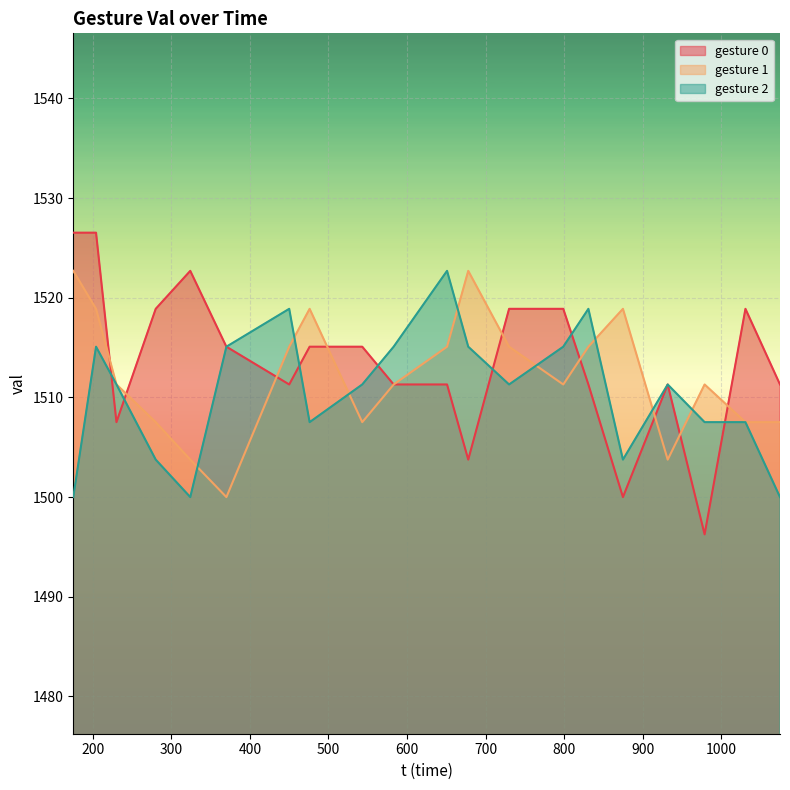

Is the value of gesture 0 at 476 greater than the value of gesture 1 at 730?

No